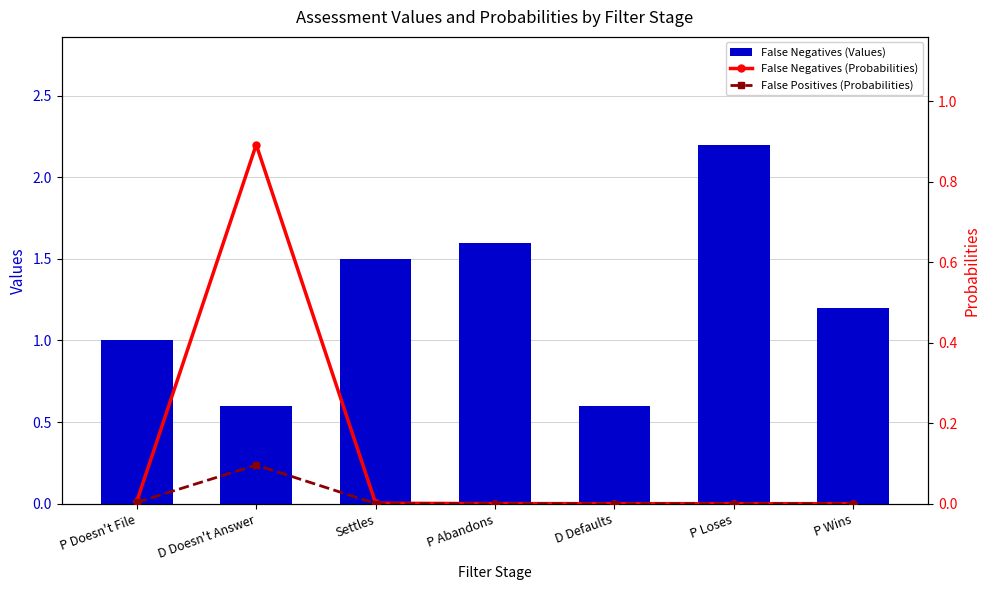

Count the number of categories in the chart.

7